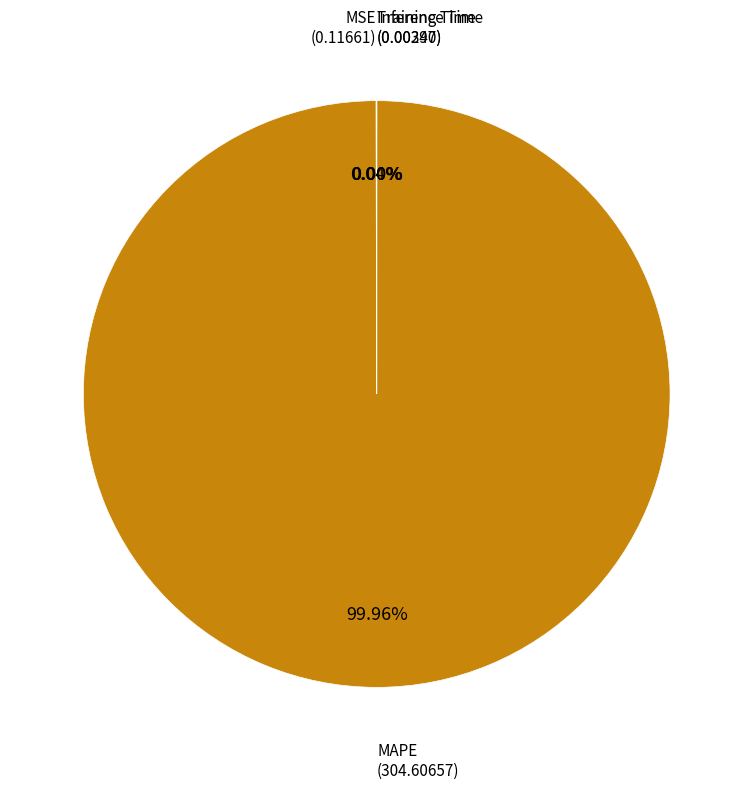

Is there a majority slice in this chart?

Yes